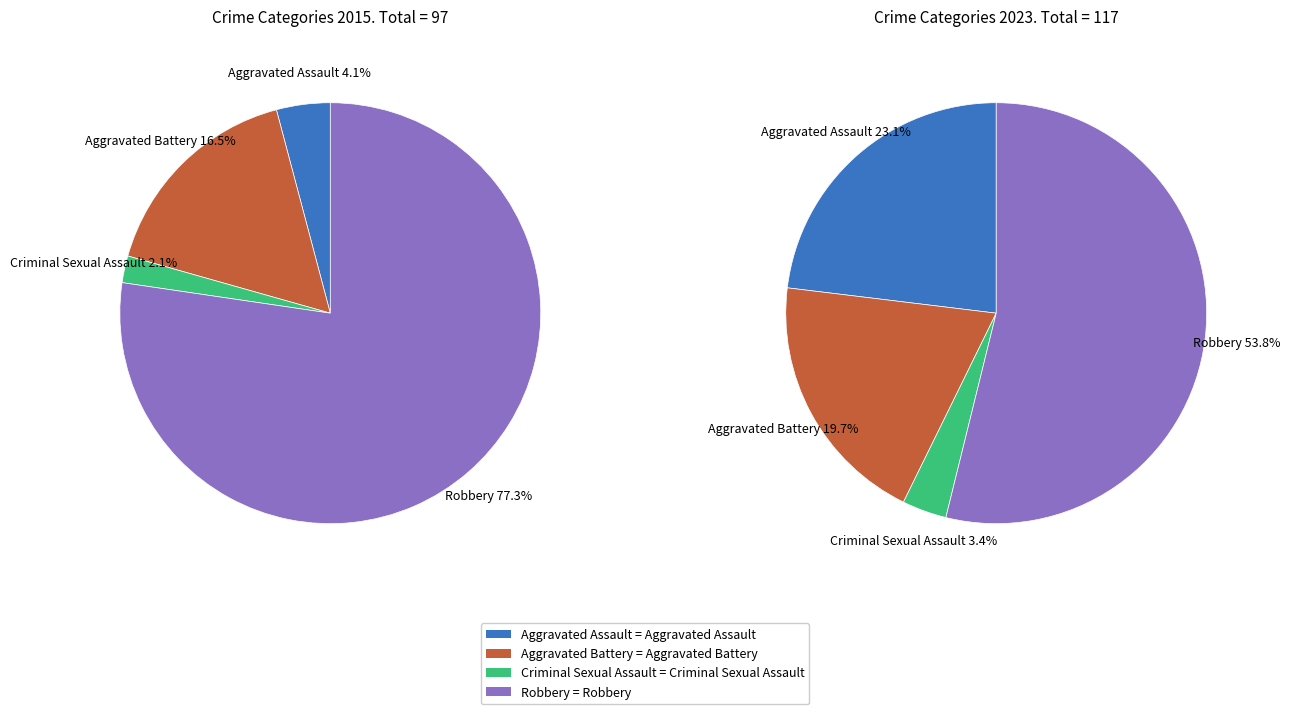

To the nearest percent, what is the difference between the 3 and 2 slice percentages?

50%